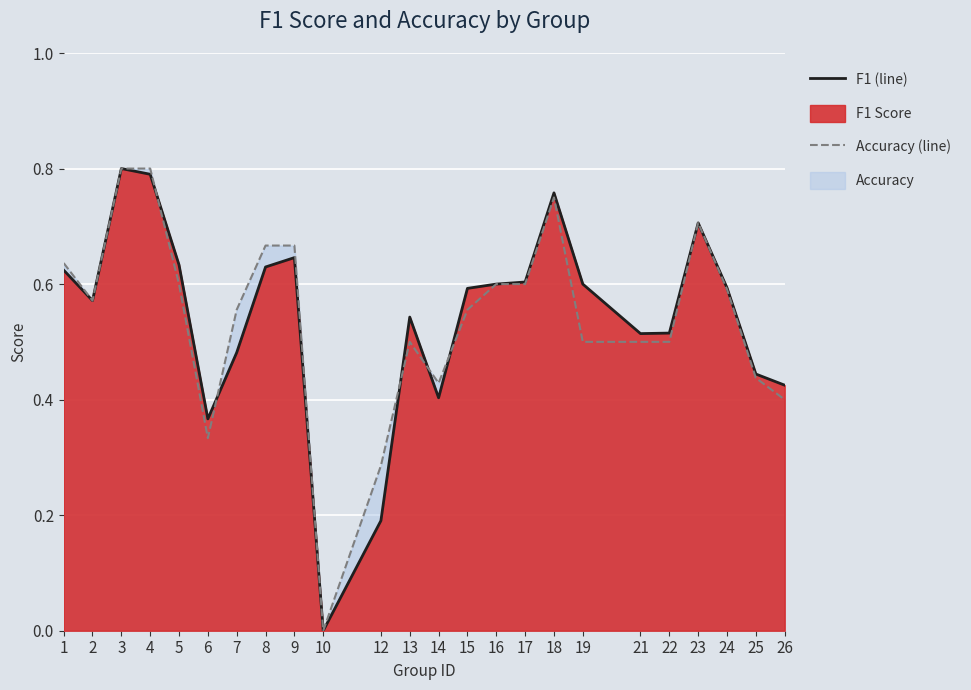

Reading left to right, extract all data points from this chart.

f1 (line): 0.6	0.6	0.8	0.8	0.6	0.4	0.5	0.6	0.6	0.0	0.2	0.5	0.4	0.6	0.6	0.6	0.8	0.6	0.5	0.5	0.7	0.6	0.4	0.4
accuracy (line): 0.6	0.6	0.8	0.8	0.6	0.3	0.6	0.7	0.7	0.0	0.3	0.5	0.4	0.6	0.6	0.6	0.8	0.5	0.5	0.5	0.7	0.6	0.4	0.4